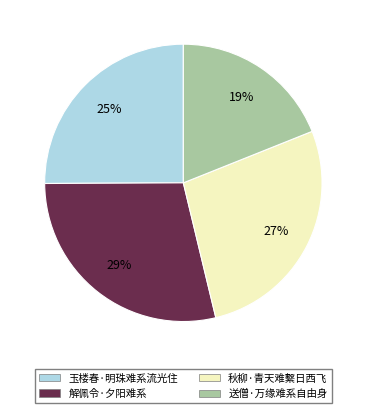

Is it true that 玉楼春·明珠难系流光住 is 34% of the pie?

False